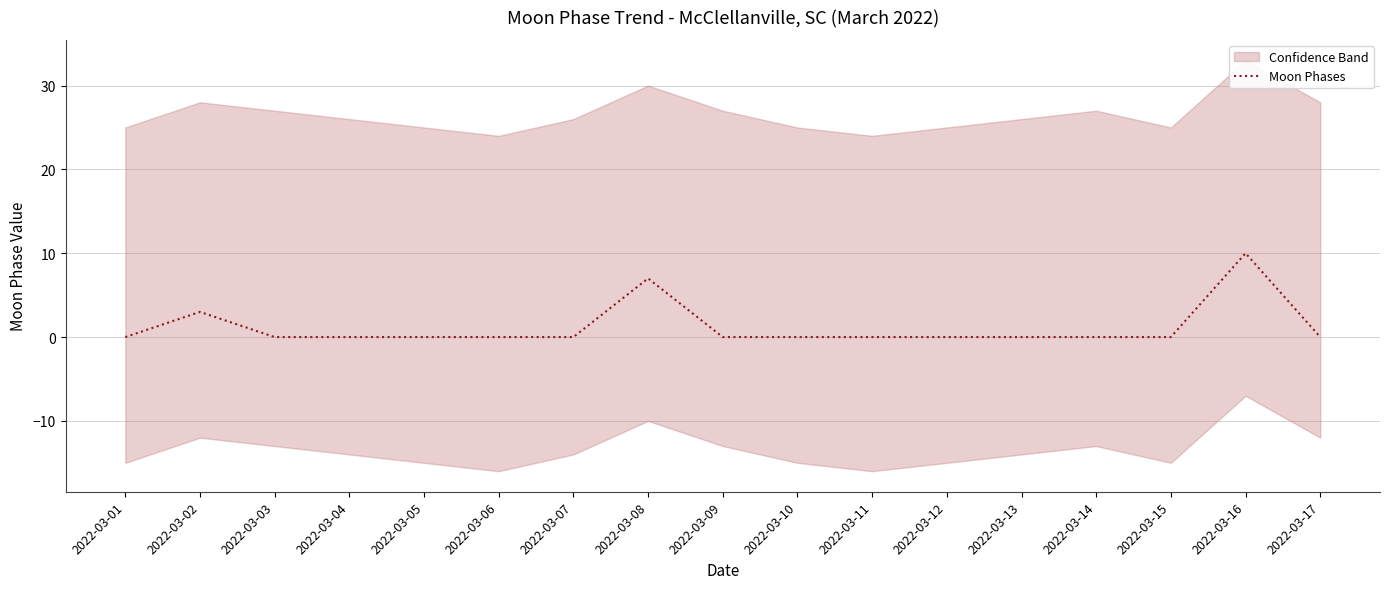

Does the chart have visible grid lines?

Yes